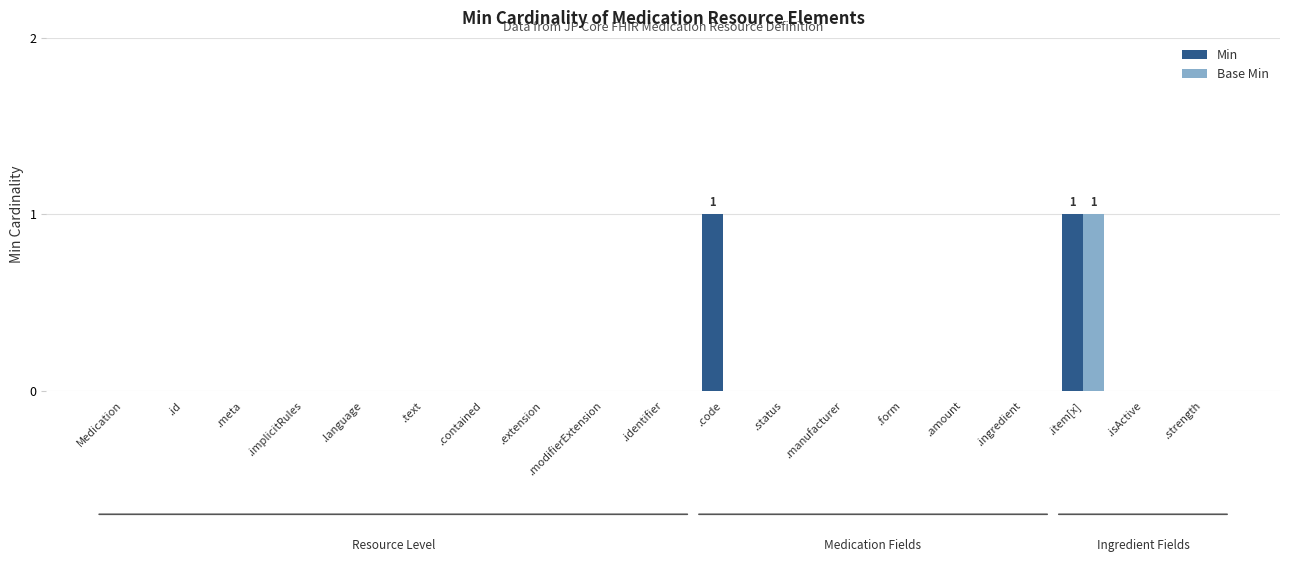

Are the bars grouped side by side (vs. stacked)?

Yes